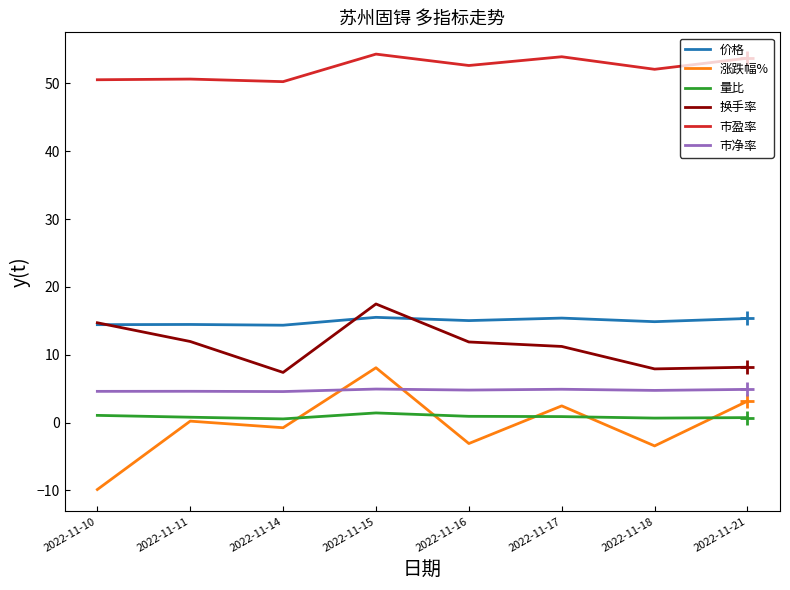

The value of 市盈率 at 2022-11-10 is 50.5. True or false?

True